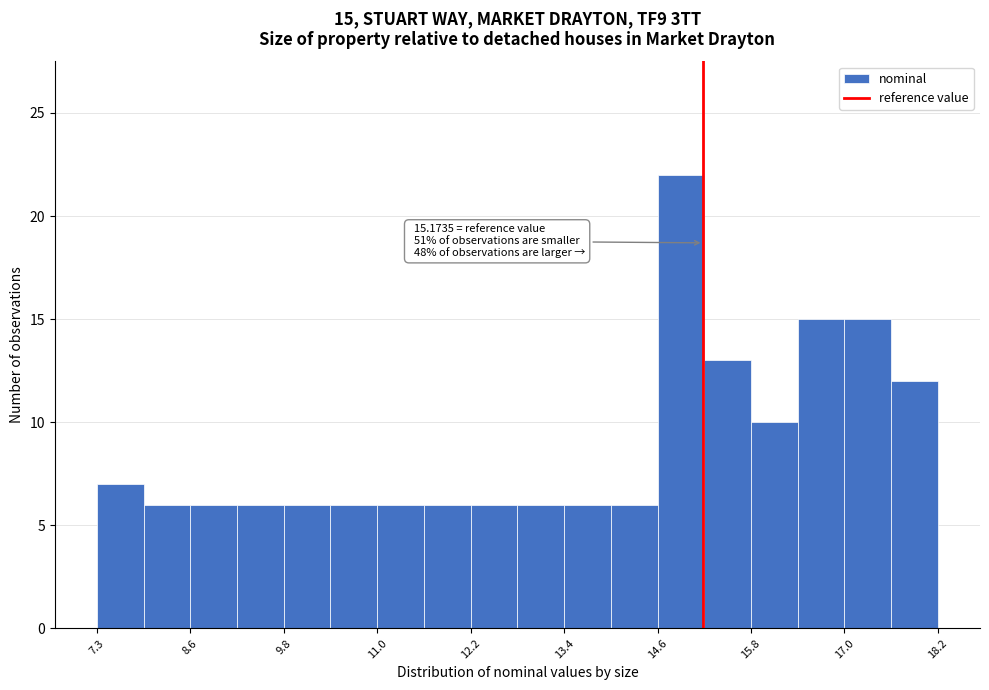

Read against the x-axis, roughly where is the centre of the tallest bar?

14.8